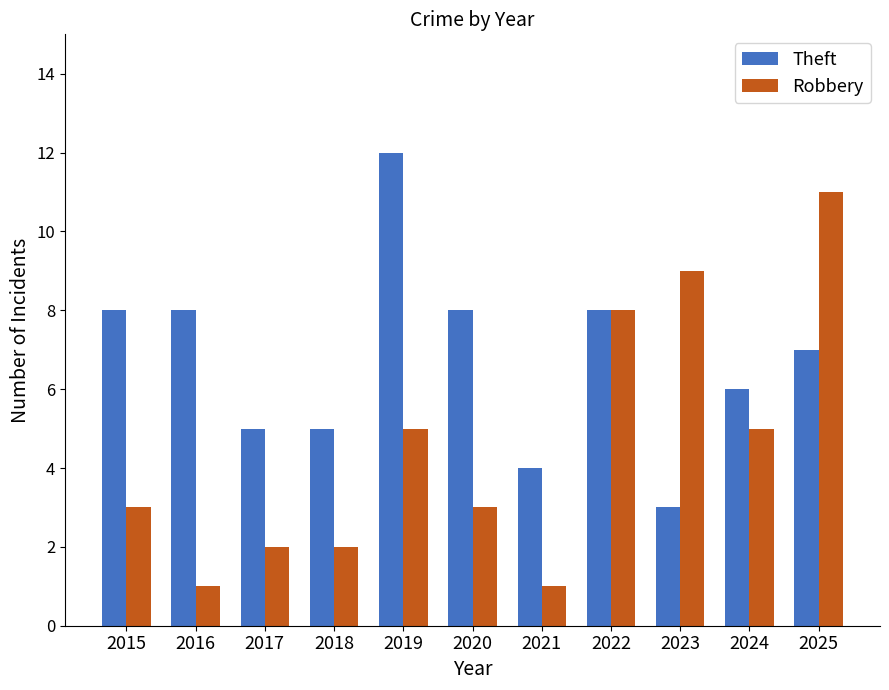

What is the total value across all series at 2016?

9